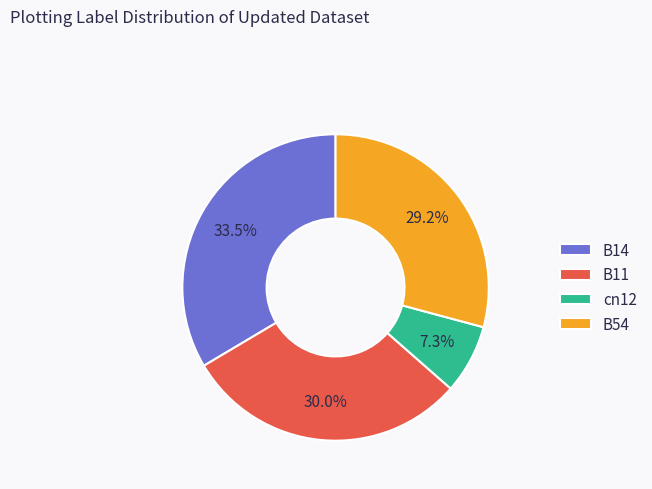

The B14 slice represents 20% of the pie. True or false?

False